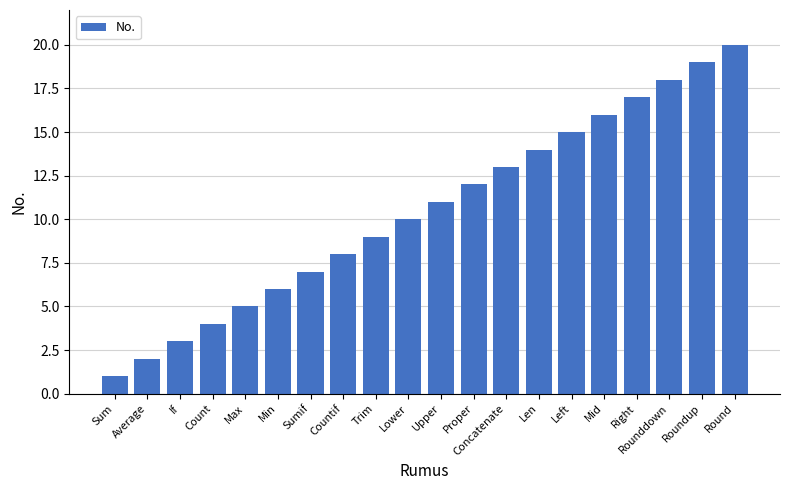

What is the greatest value displayed?

20